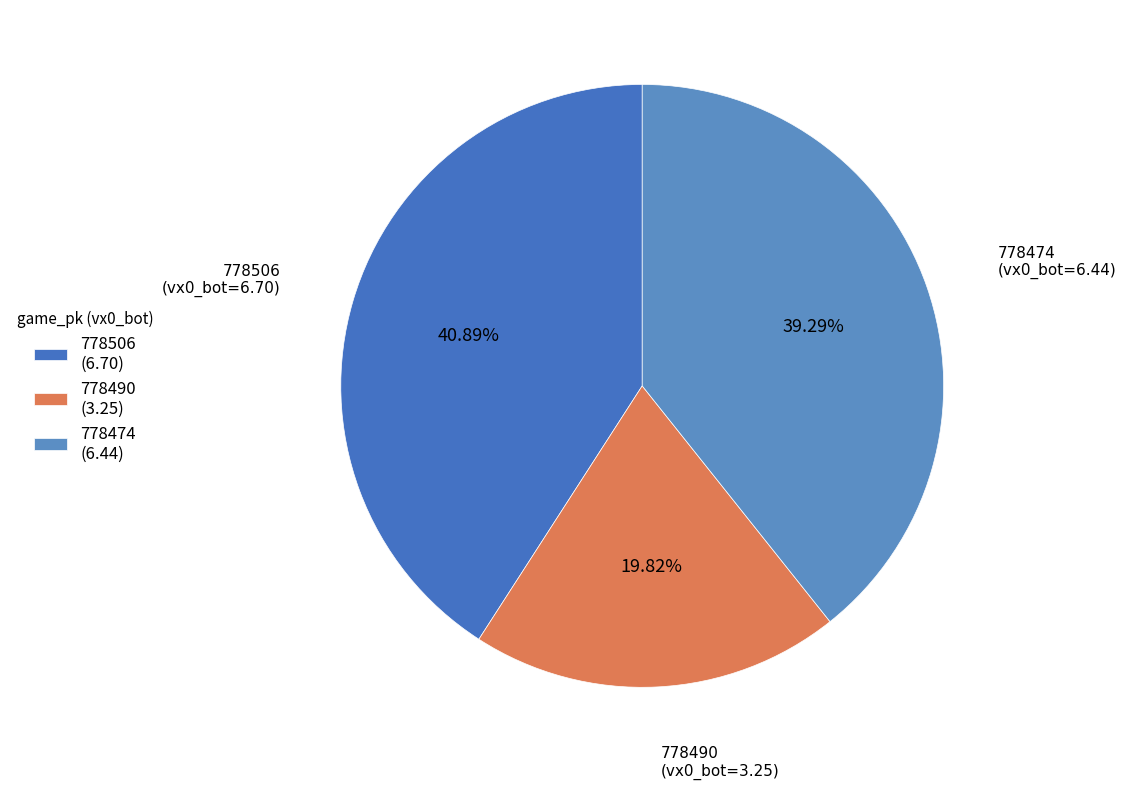

To the nearest percent, what is the difference between the 778474 and 778490 slice percentages?

19%